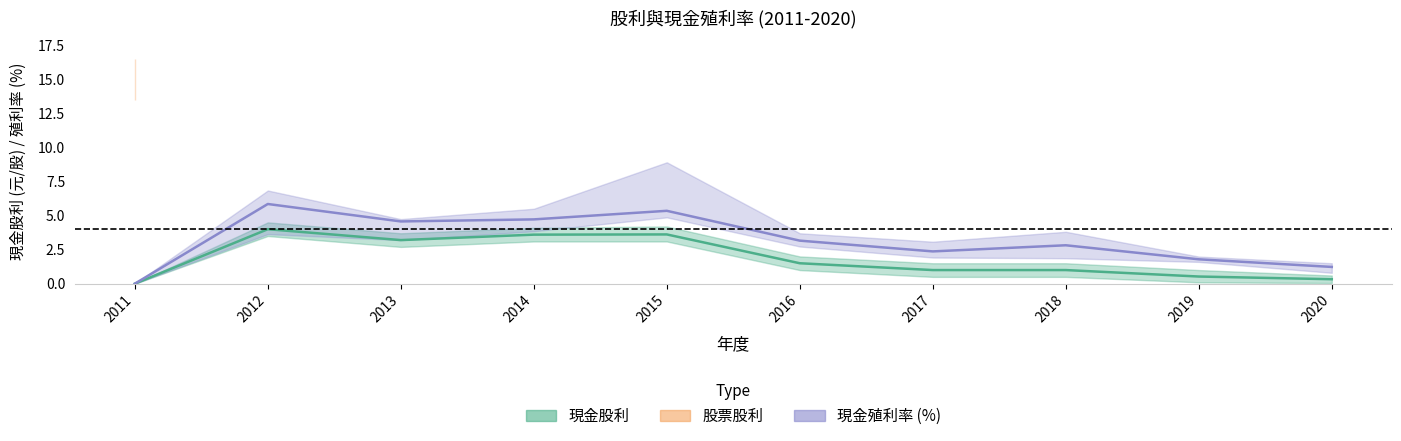

Where does the 現金股利 series first go above 1?

2012